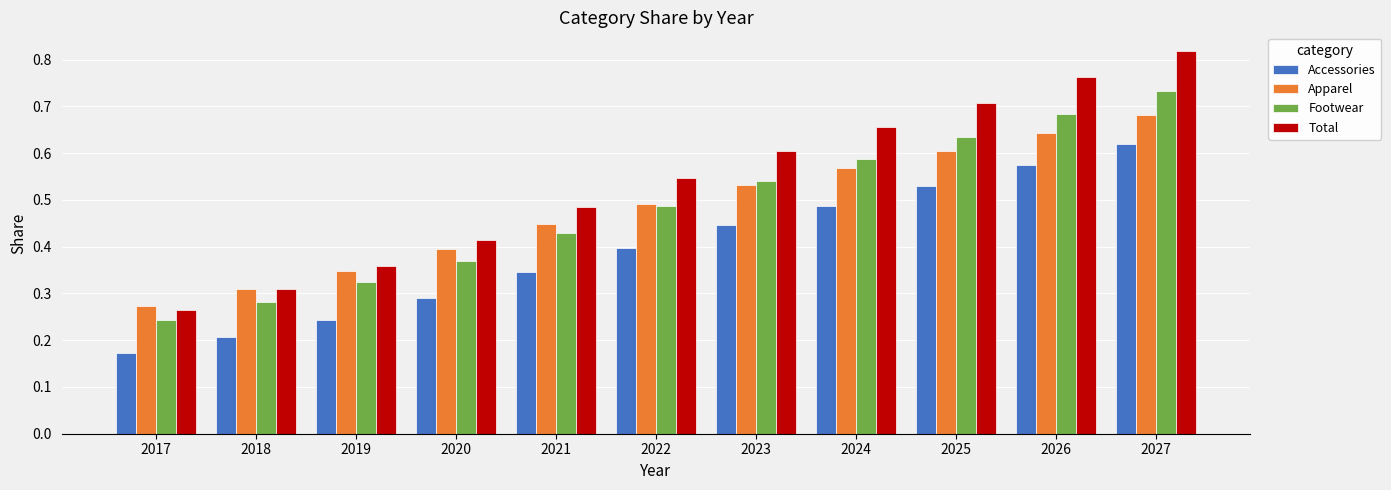

Between 2018 and 2025, which series saw the biggest shift?

Total